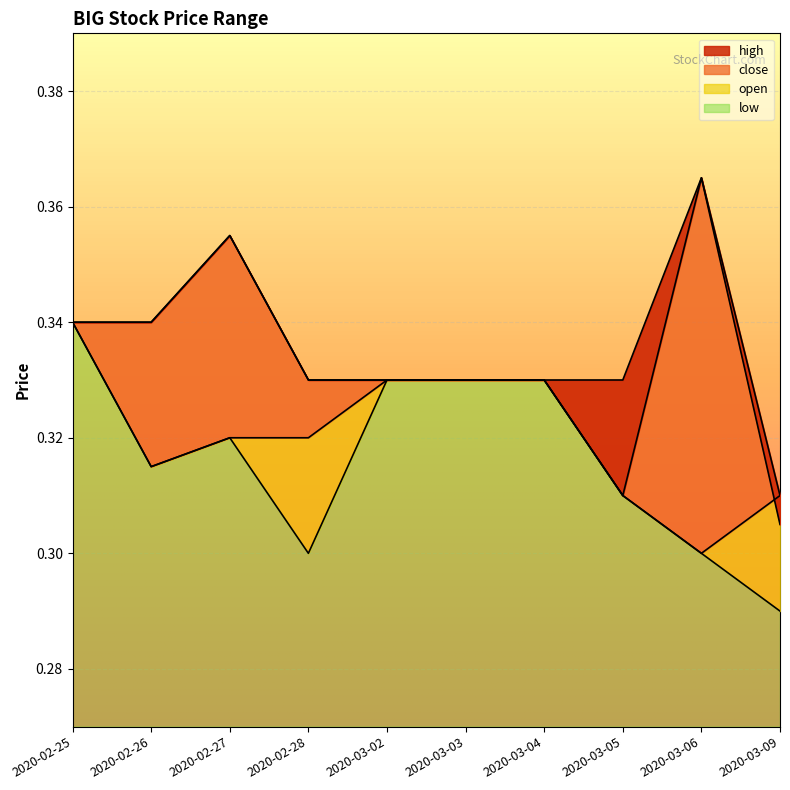

Between 2020-03-09 and 2020-02-25, which is larger?

2020-02-25